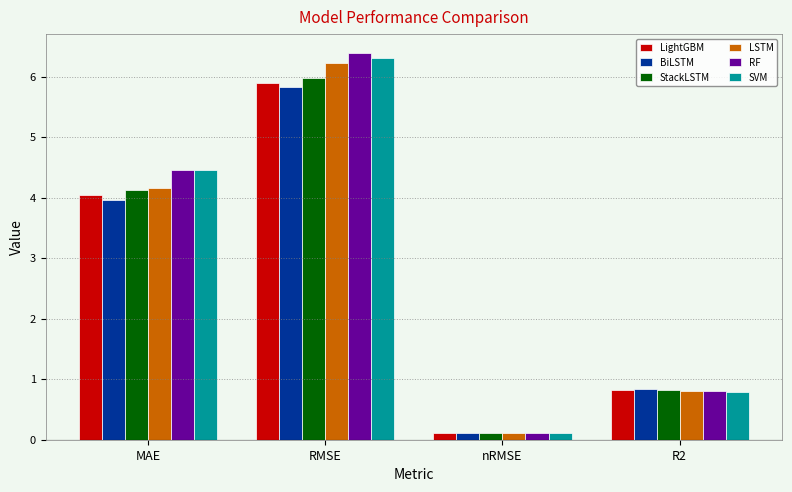

Which series has the widest spread of values?

RF